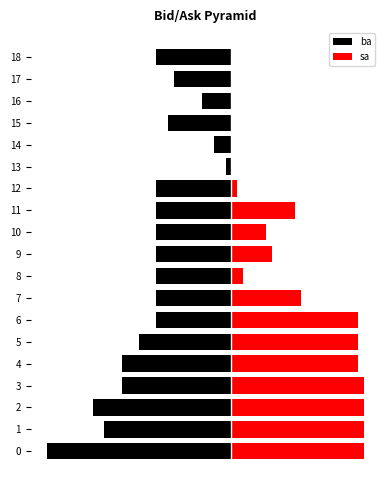

Rank the categories by ba value from highest to lowest.

13, 14, 16, 17, 15, 6, 7, 8, 9, 10, 11, 12, 18, 5, 3, 4, 1, 2, 0